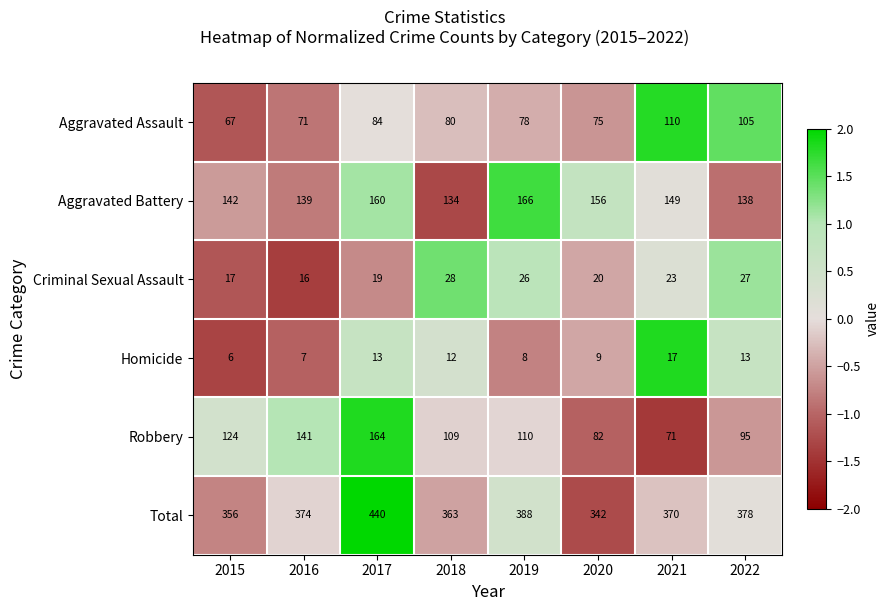

Rank the series at 2022 from highest to lowest value.

Total, Aggravated Battery, Aggravated Assault, Robbery, Criminal Sexual Assault, Homicide